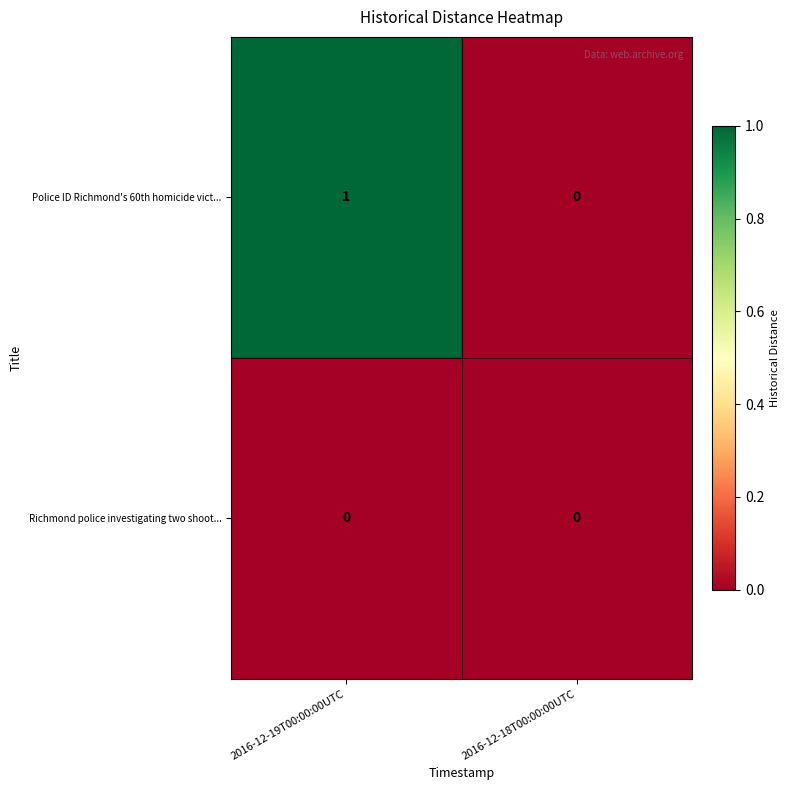

Reading left to right, list all the values displayed in this chart.

Police ID Richmond's 60th homicide vict...: 1	0
Richmond police investigating two shoot...: 0	0